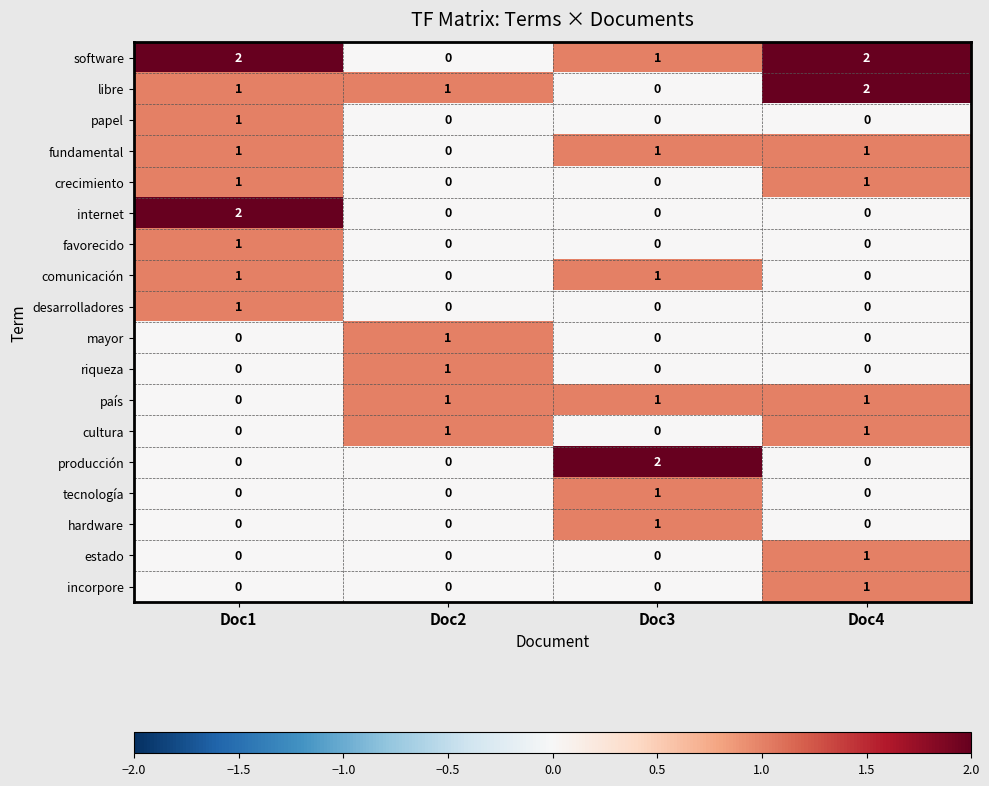

The producción series shows 0 at Doc2. True or false?

True